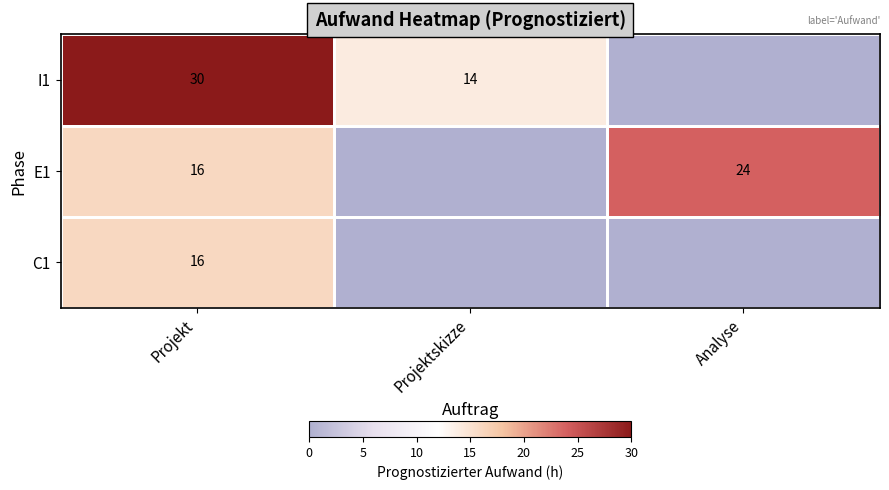

Is it true that I1 equals 53 at Projekt?

False